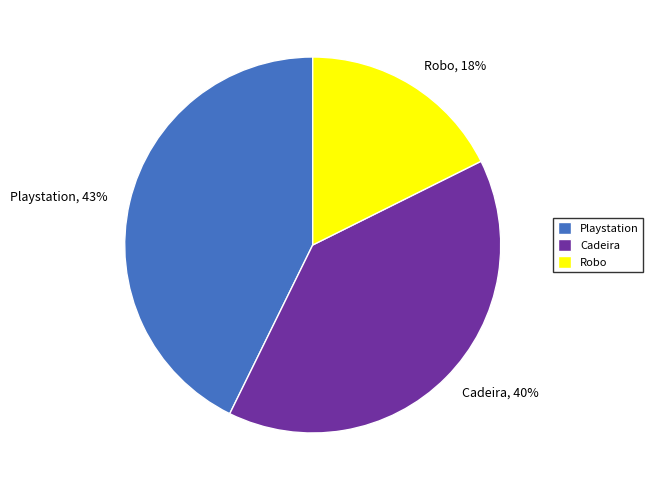

What is the largest slice in the pie chart?

Playstation